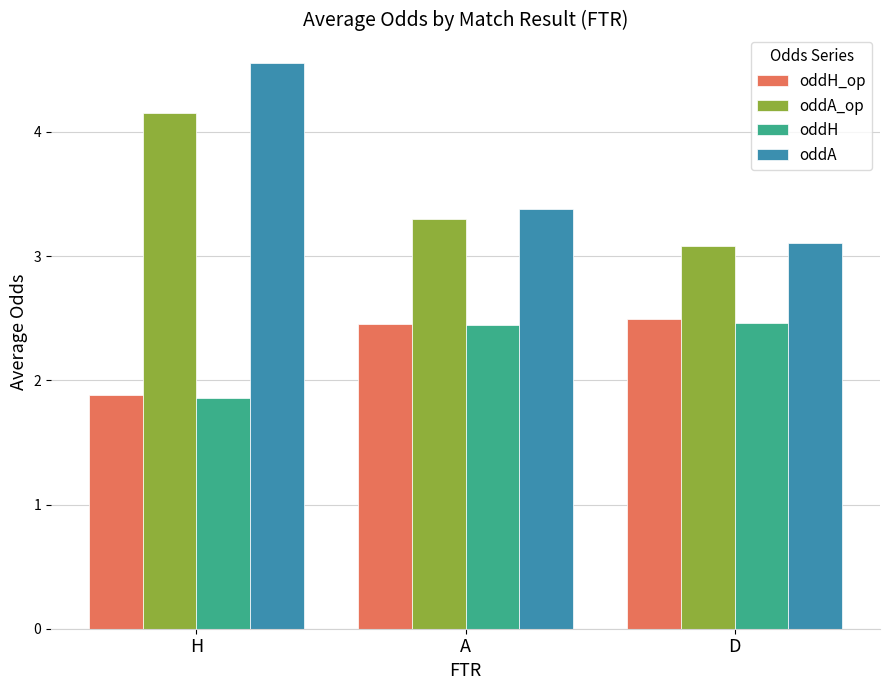

What is the sum of all oddH values?

6.8